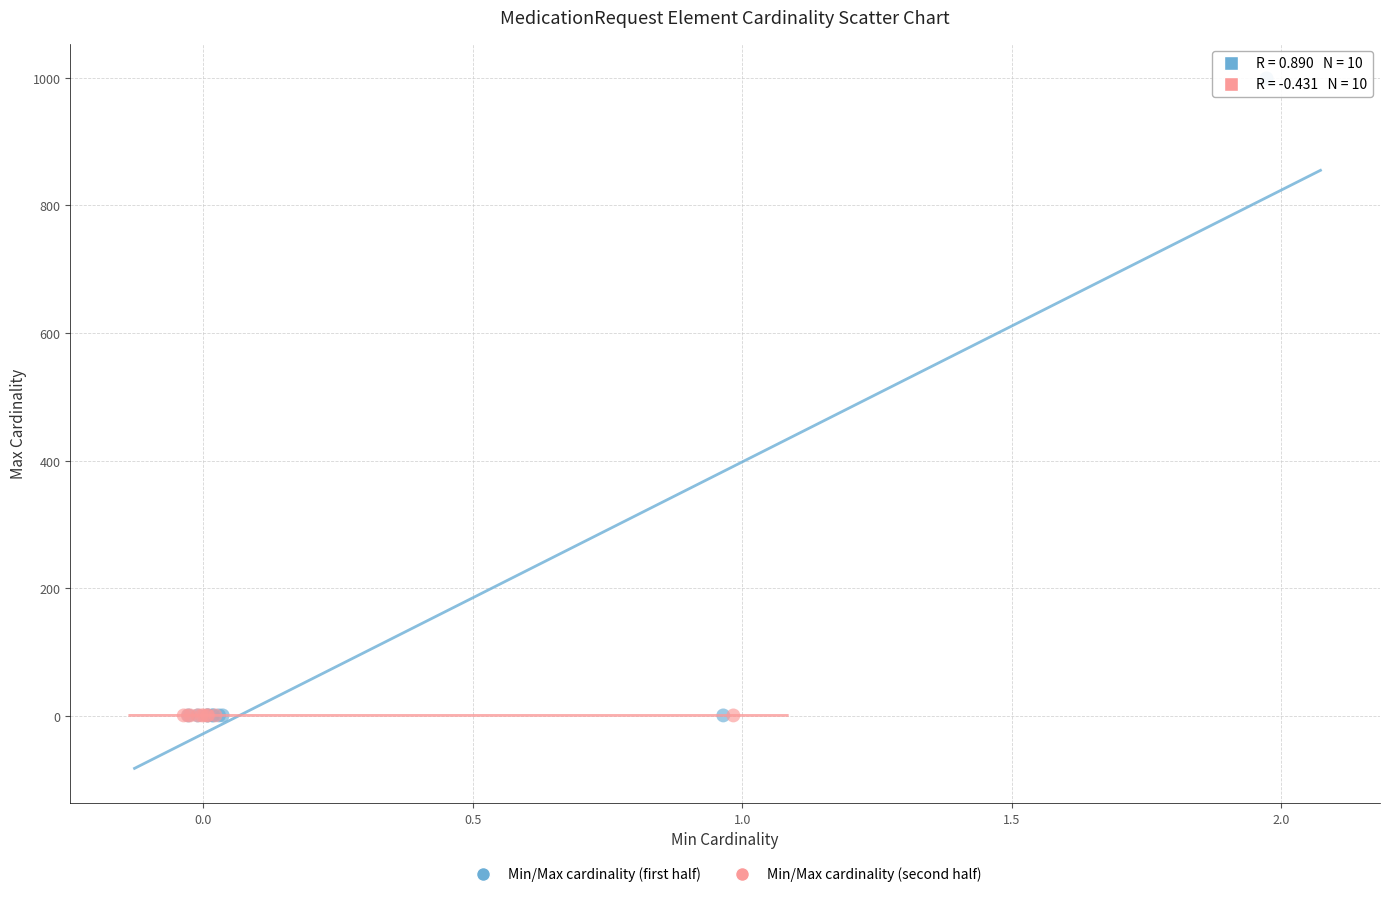

Which series reaches the maximum Y coordinate?

Min/Max cardinality (first half)